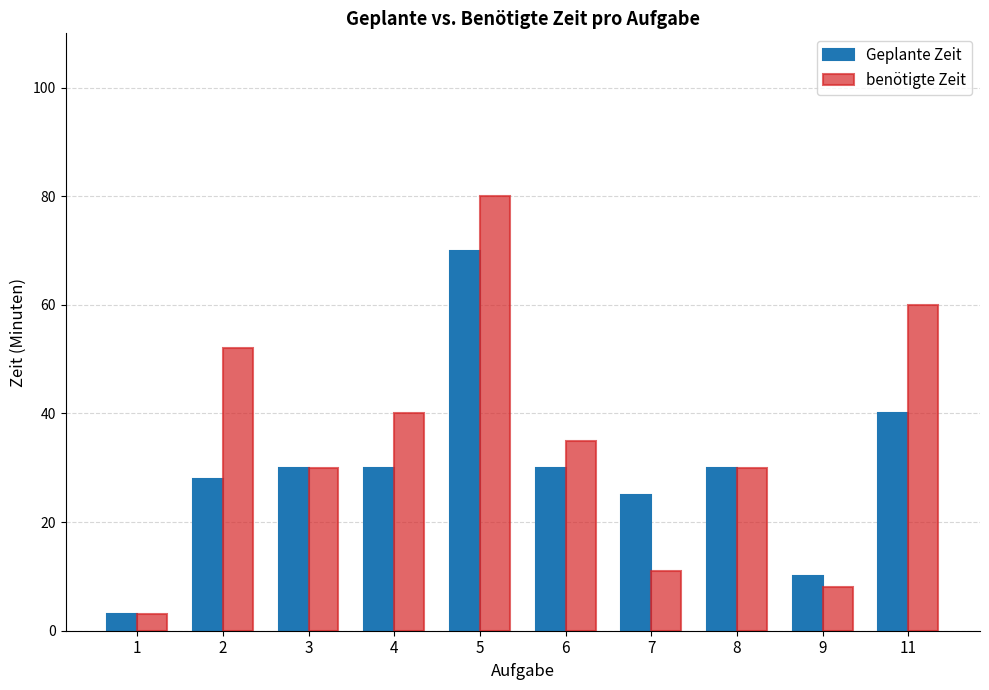

Reading left to right, what are all the values shown in this chart?

Geplante Zeit: 1=3	2=28	3=30	4=30	5=70	6=30	7=25	8=30	9=10	11=40
benötigte Zeit: 1=3	2=52	3=30	4=40	5=80	6=35	7=11	8=30	9=8	11=60